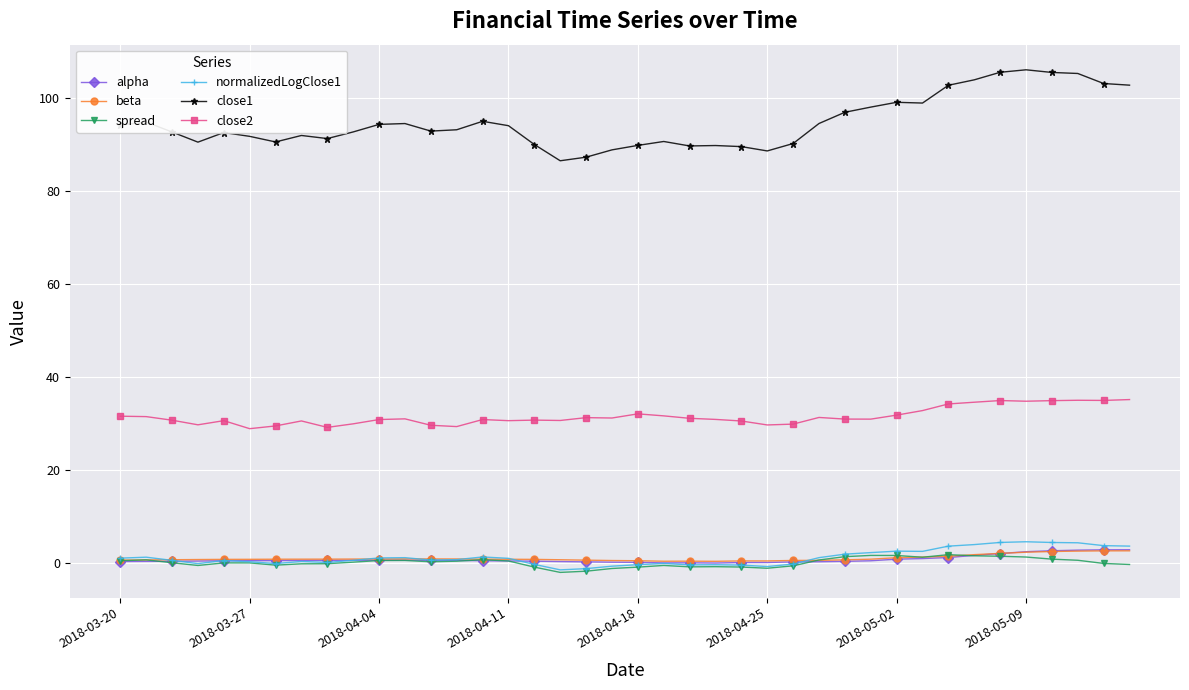

True or false: close2 and spread intersect in this chart.

False